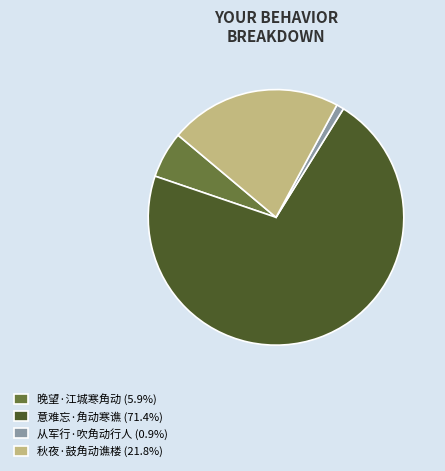

Does 意难忘·角动寒谯 represent more than half of the total?

Yes